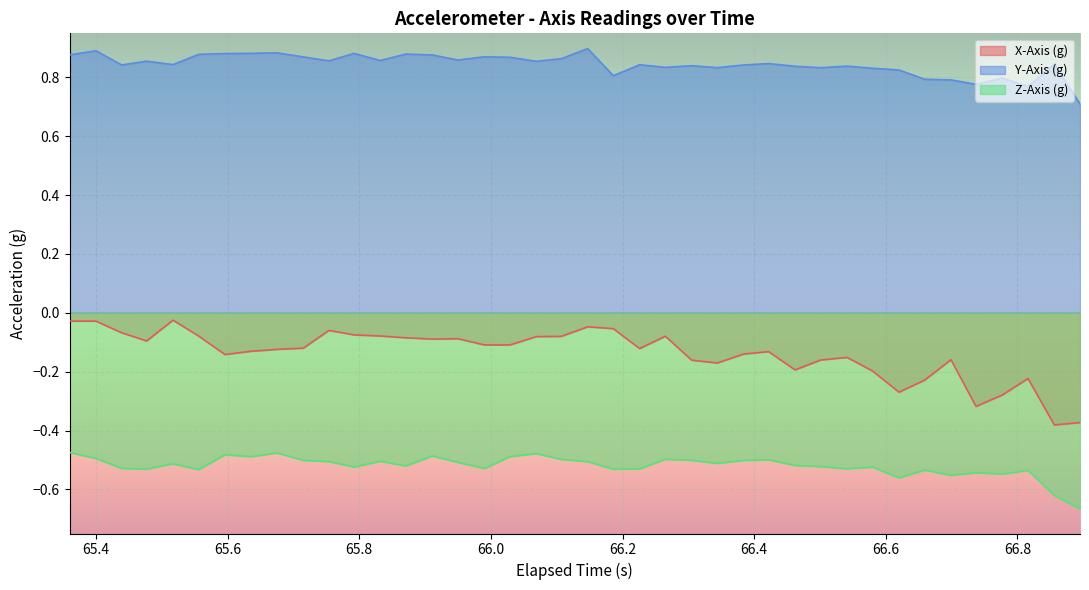

What are all the series names shown in the legend?

X-Axis (g), Y-Axis (g), Z-Axis (g)